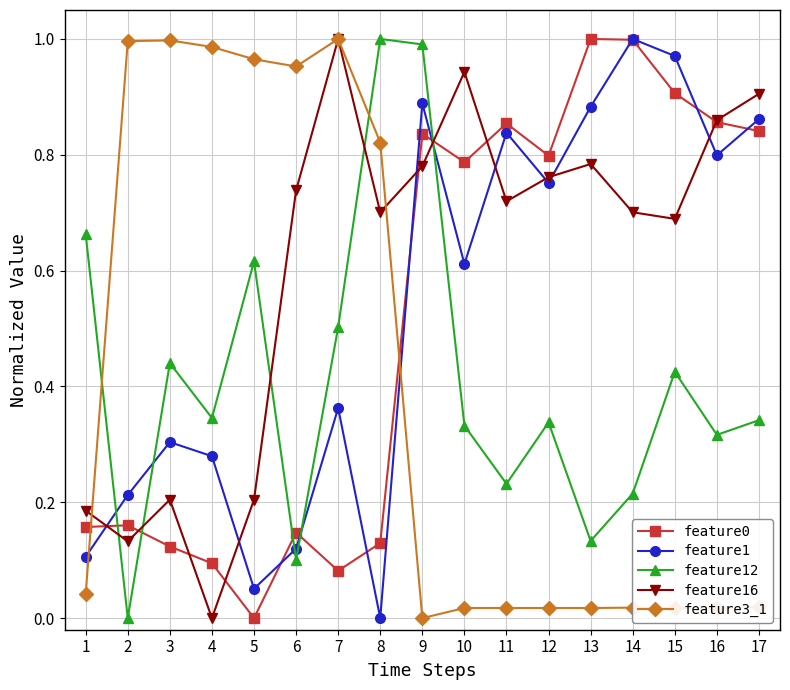

Which series changed the most between 3 and 4?

feature16